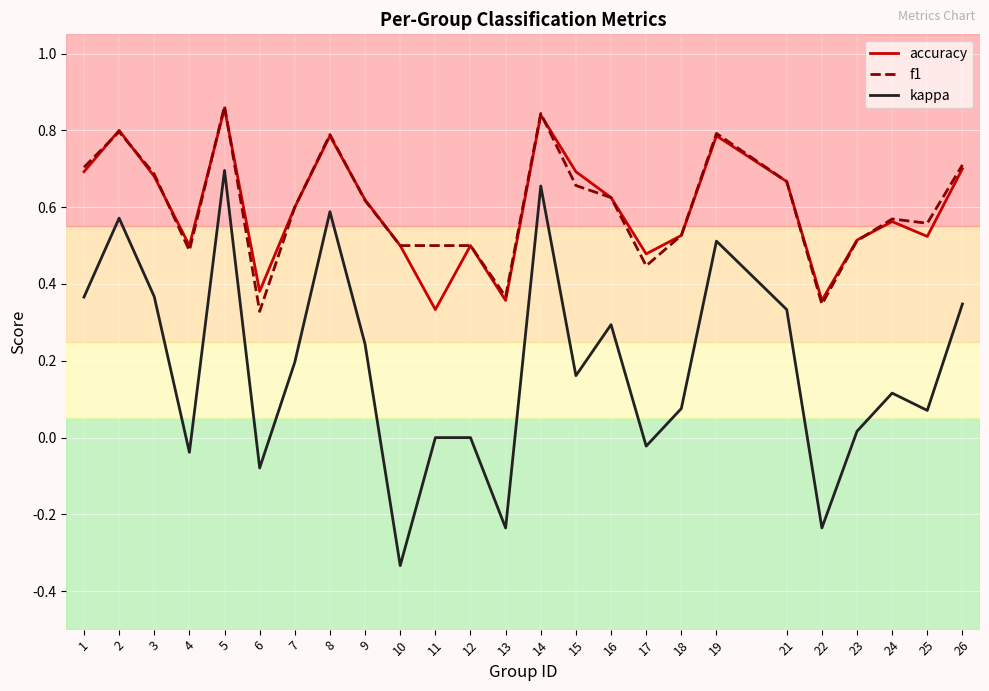

How many interior local peaks does the accuracy series have?

7